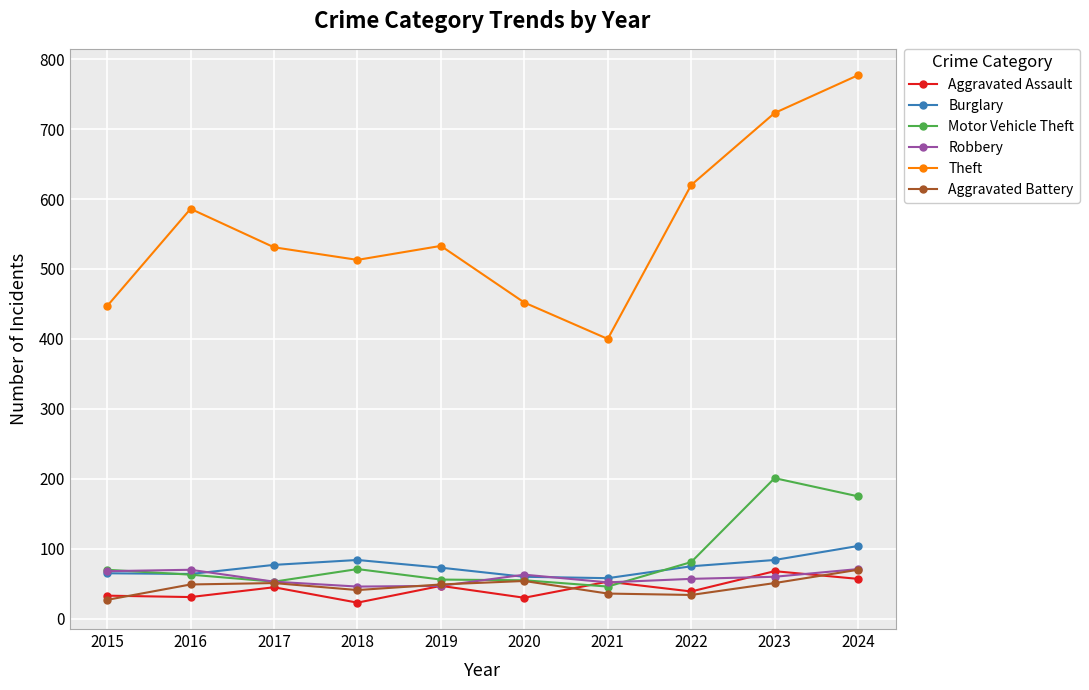

Which series has the largest total across all categories?

Theft